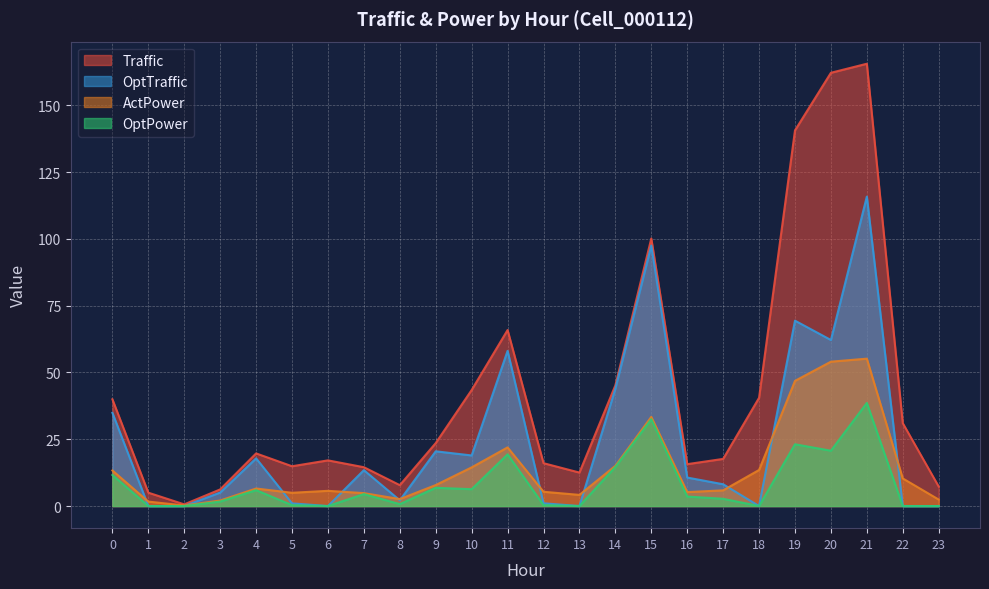

What is the difference between the maximum and minimum values in the ActPower series?

55.0